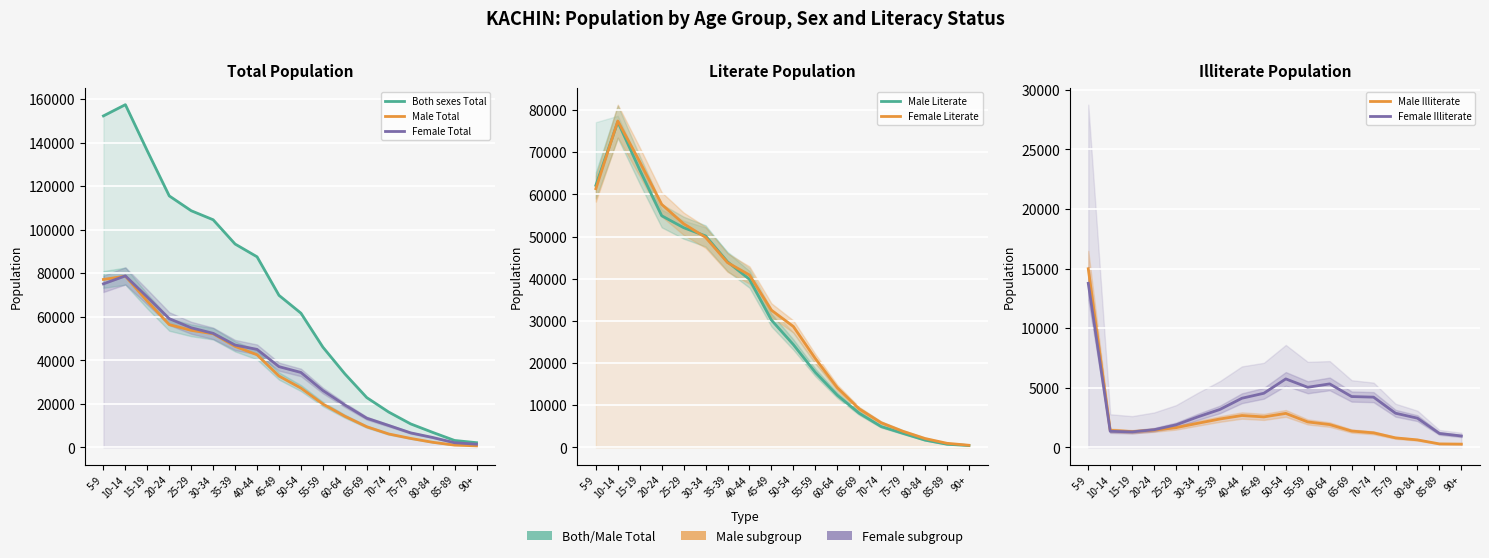

True or false: Female Total and Both sexes Total intersect in this chart.

False